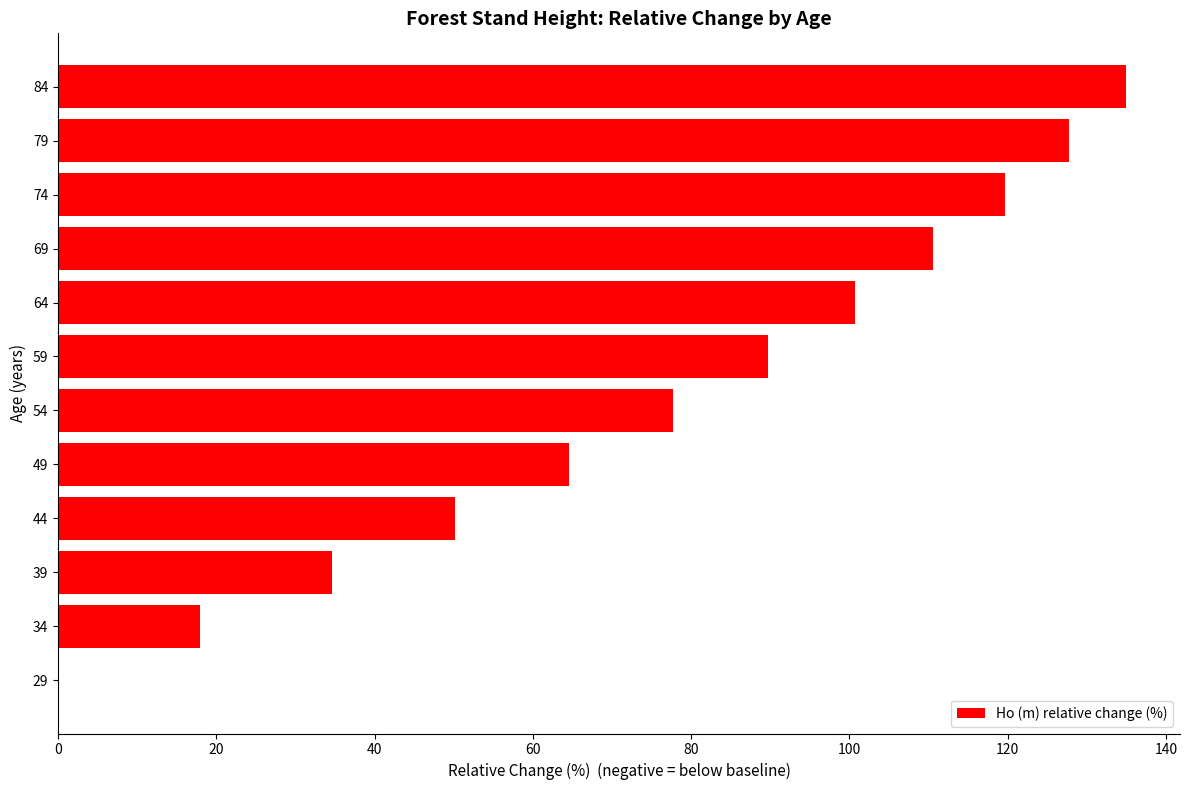

Which label corresponds to the largest value in the chart?

84